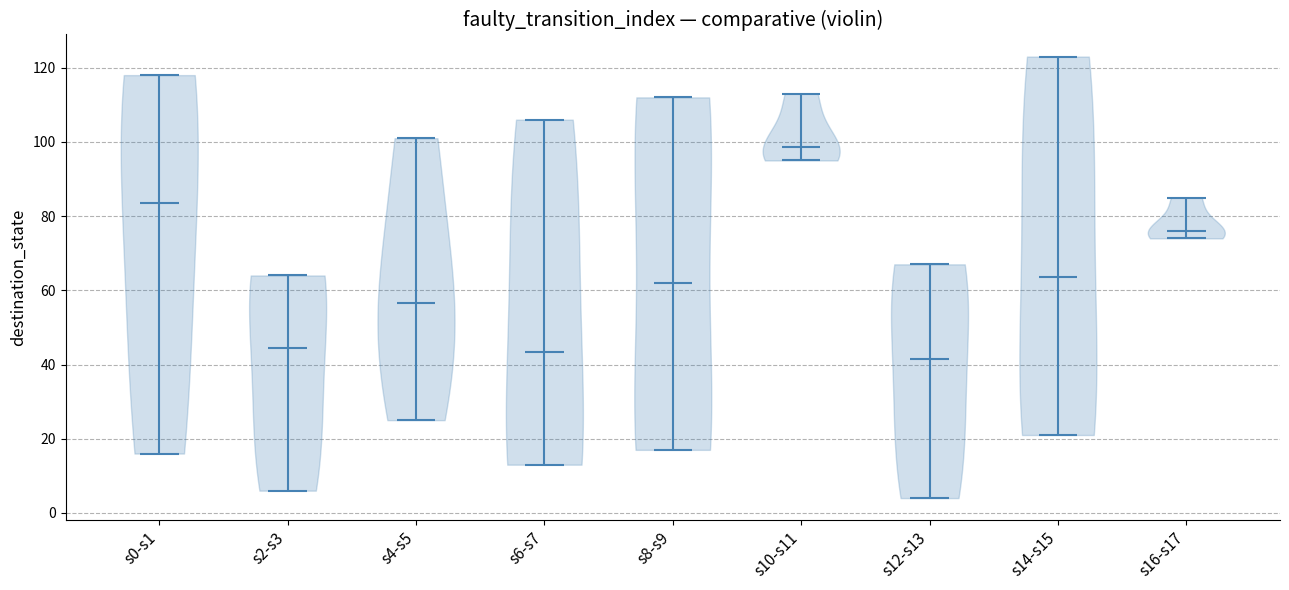

Reading left to right, read every violin against the y-axis: where its median line is, and the lowest and highest points it reaches. The values are not printed on the chart, so give them approximately, as read against the axis.

s0-s1: median line 84, lowest point 16, highest point 118
s2-s3: median line 44, lowest point 6, highest point 64
s4-s5: median line 56, lowest point 26, highest point 102
s6-s7: median line 44, lowest point 14, highest point 106
s8-s9: median line 62, lowest point 18, highest point 112
s10-s11: median line 98, lowest point 96, highest point 114
s12-s13: median line 42, lowest point 4, highest point 68
s14-s15: median line 64, lowest point 22, highest point 124
s16-s17: median line 76, lowest point 74, highest point 86